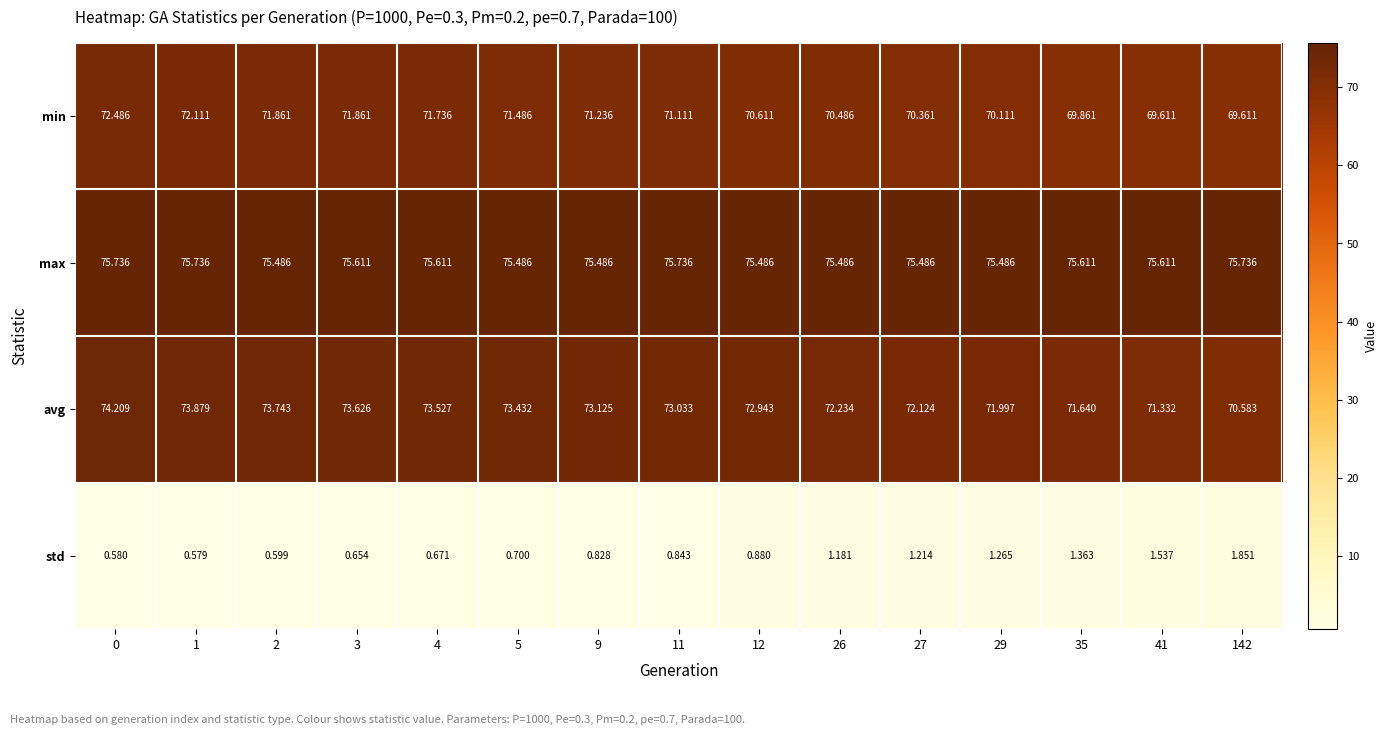

At how many categories does at least one series exceed 44?

15